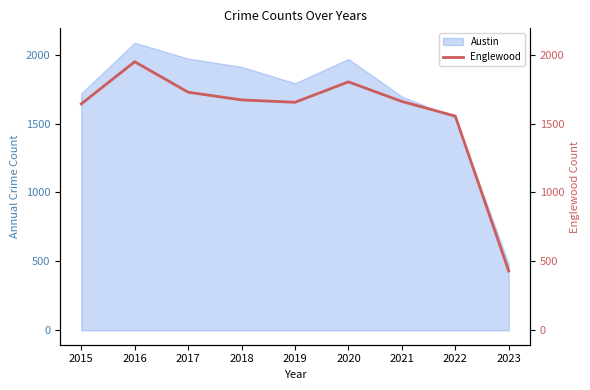

Approximately how many times larger is the value at 2018 compared to 2022?

1.1